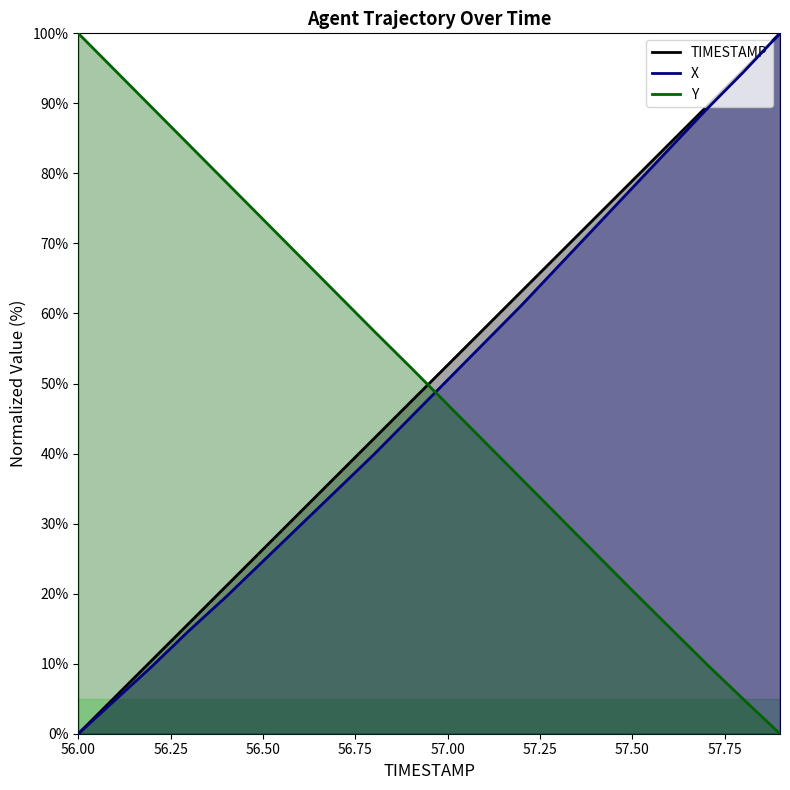

Rank the series at 57.6 from lowest to highest value.

Y, X, TIMESTAMP